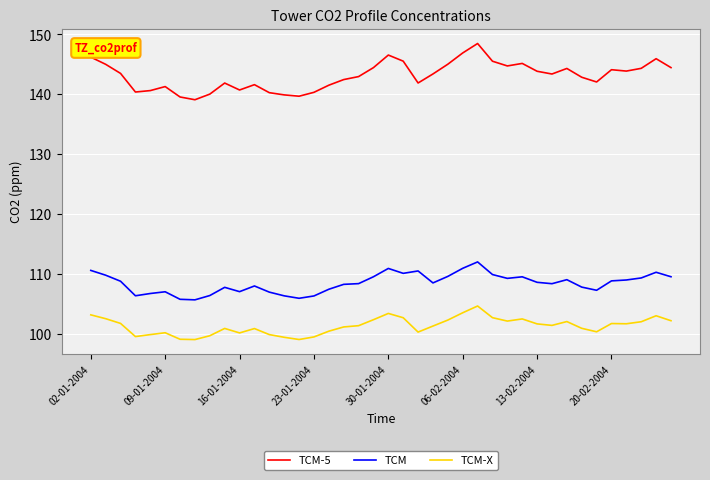

How many categories are shown in the chart?

40